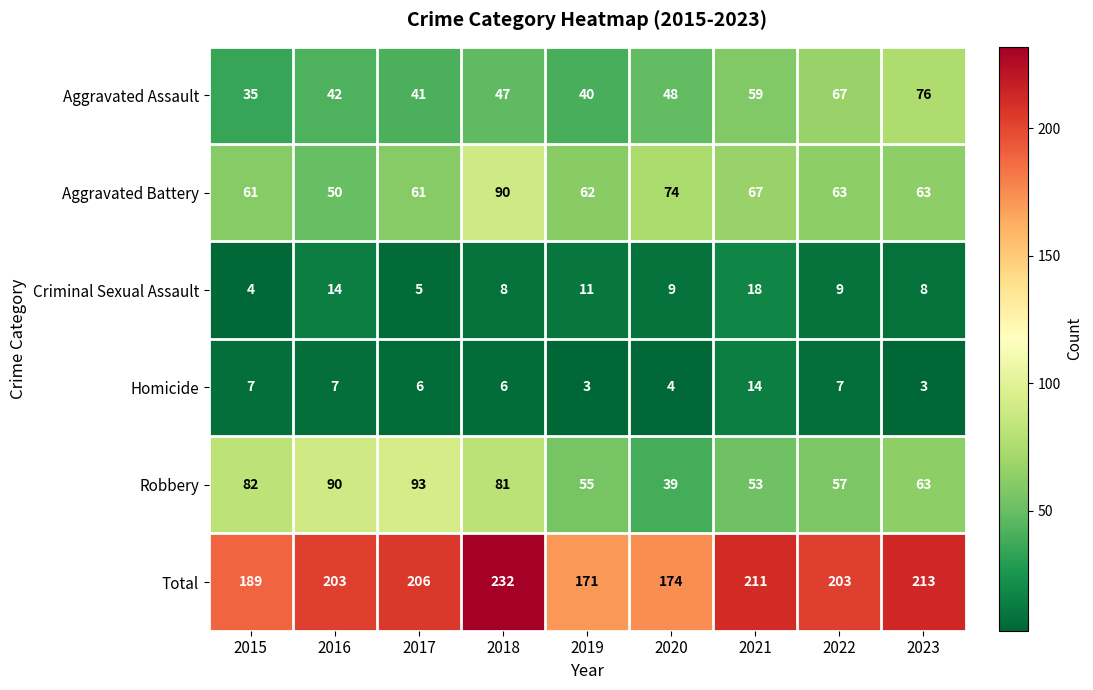

Which series has the largest range (max minus min)?

Total